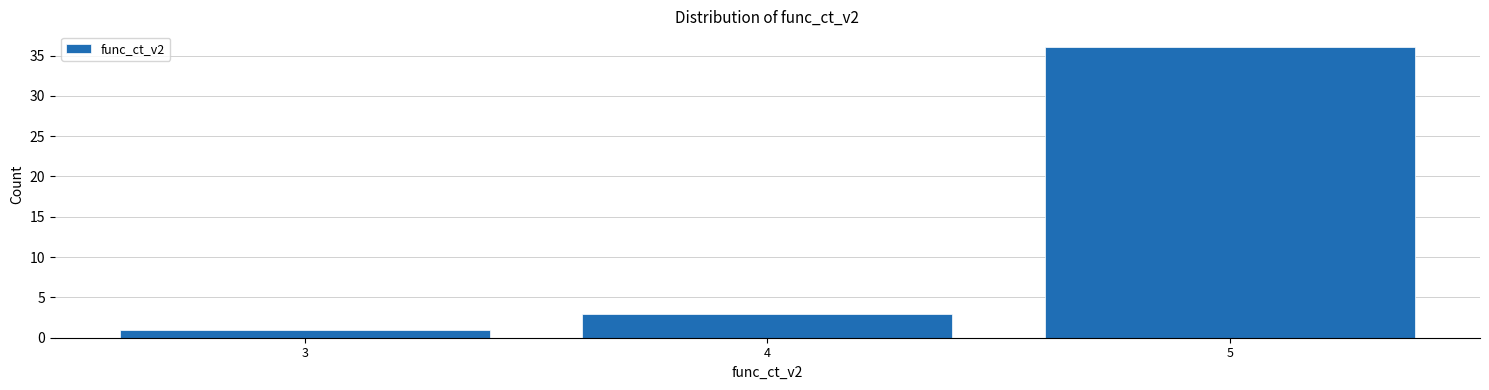

How tall is the bar that spans 4.5 to 5.5 on the x-axis? The values are not printed on the chart, so give them approximately, as read against the axis.

36